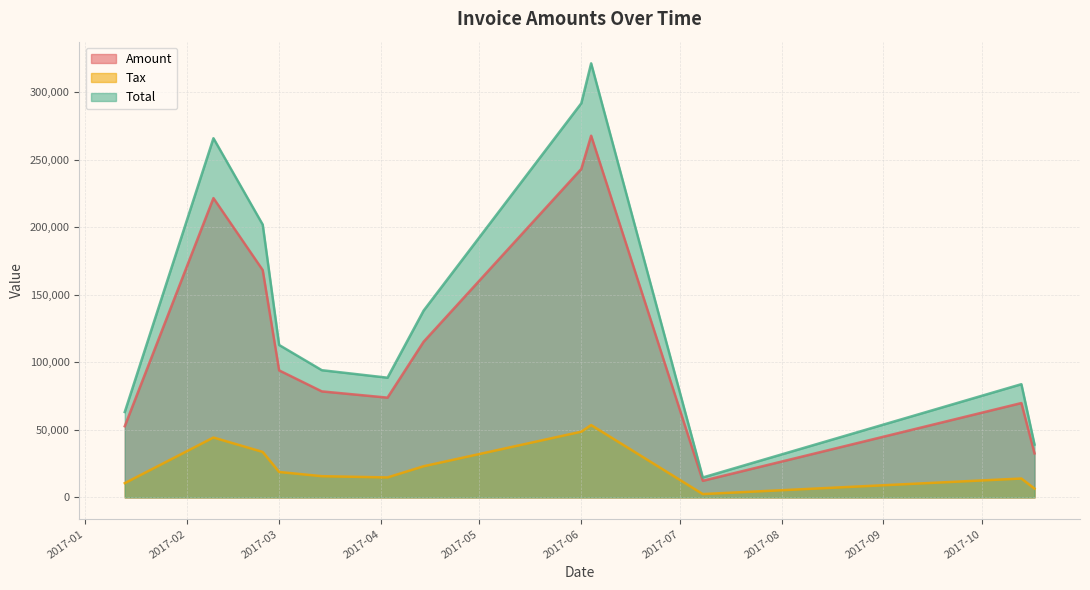

What are all the series names shown in the legend?

Amount, Tax, Total